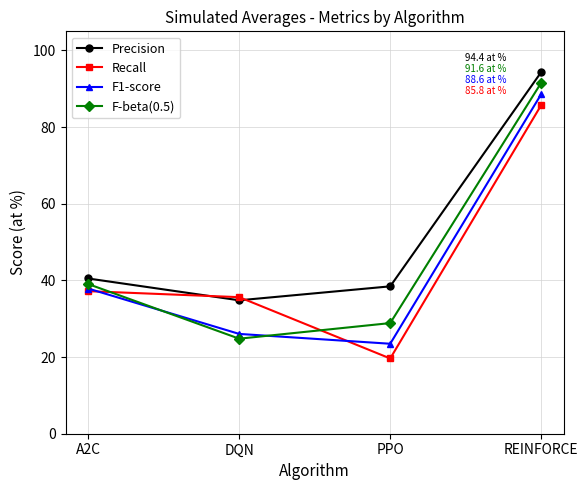

Reading left to right, transcribe all the data shown in this chart.

Precision: A2C=0.4	DQN=0.3	PPO=0.4	REINFORCE=0.9
Recall: A2C=0.4	DQN=0.4	PPO=0.2	REINFORCE=0.9
F1-score: A2C=0.4	DQN=0.3	PPO=0.2	REINFORCE=0.9
F-beta(0.5): A2C=0.4	DQN=0.2	PPO=0.3	REINFORCE=0.9